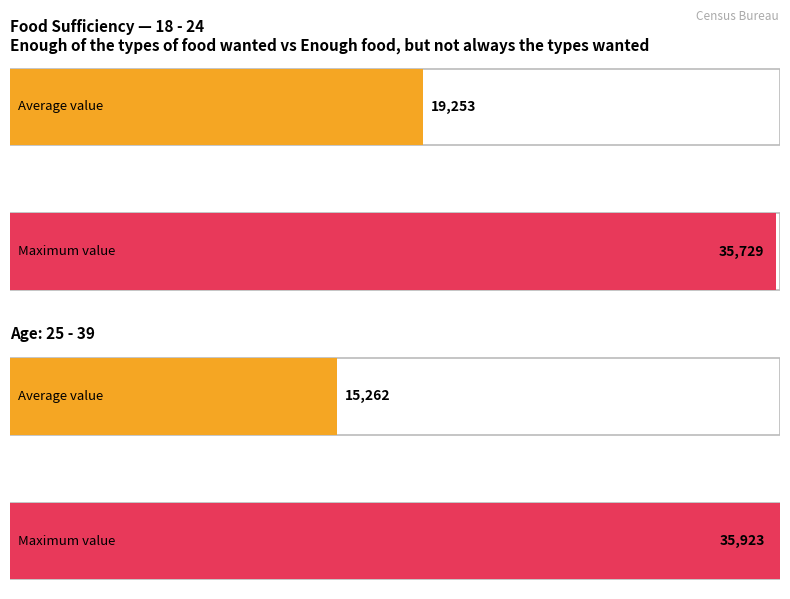

True or false: Enough food, but not always the types wanted has a value of 19329.0 at 18 - 24.

False